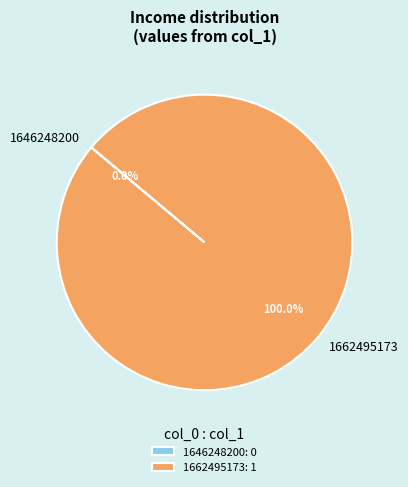

Between 1662495173 and 1646248200, which is larger?

1662495173